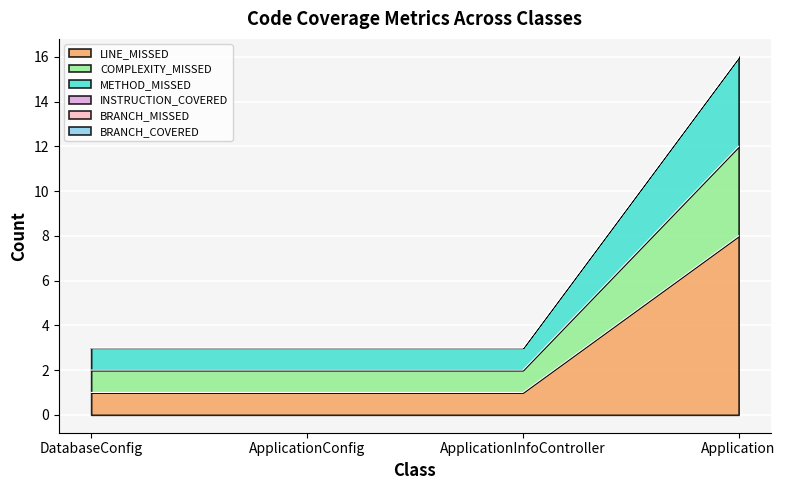

The LINE_MISSED series shows 1 at DatabaseConfig. True or false?

True